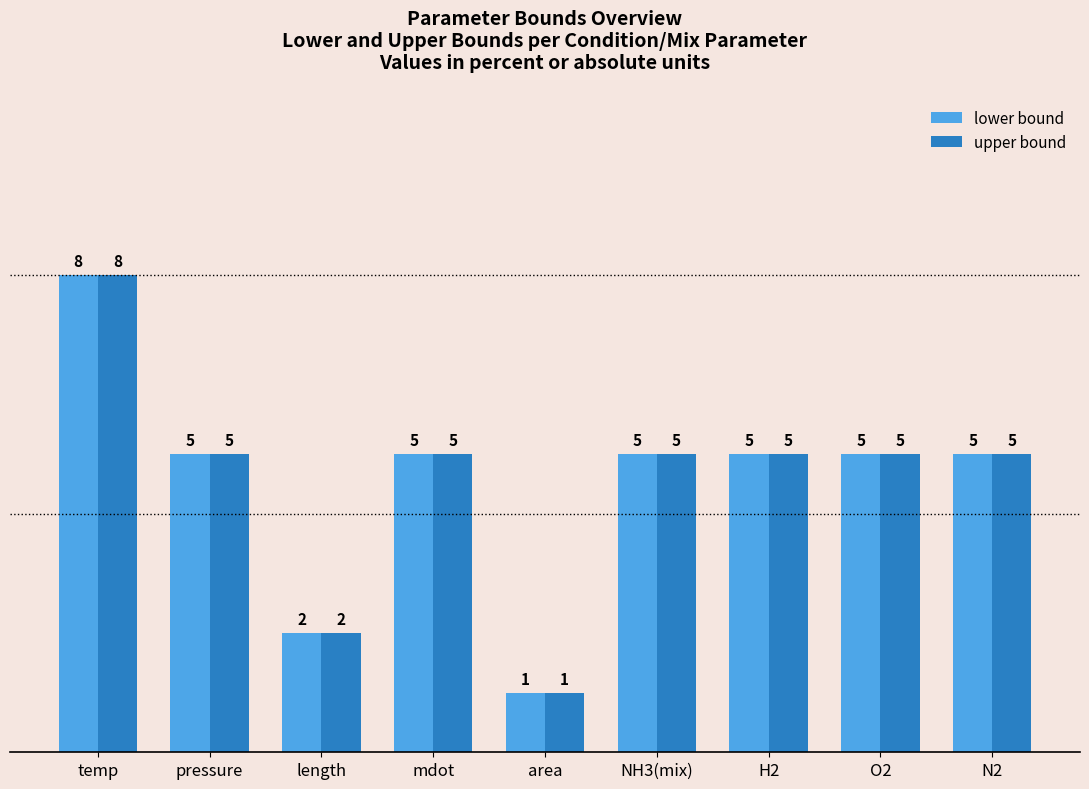

What are all the series names shown in the legend?

lower bound, upper bound